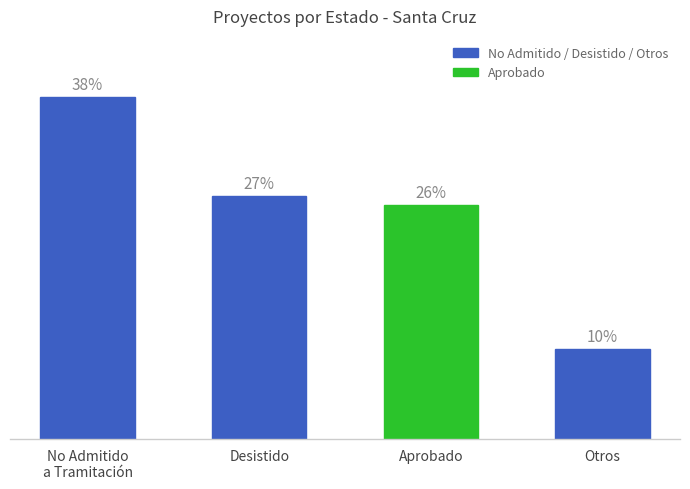

What is the label of the 2nd bar from the left?

Desistido